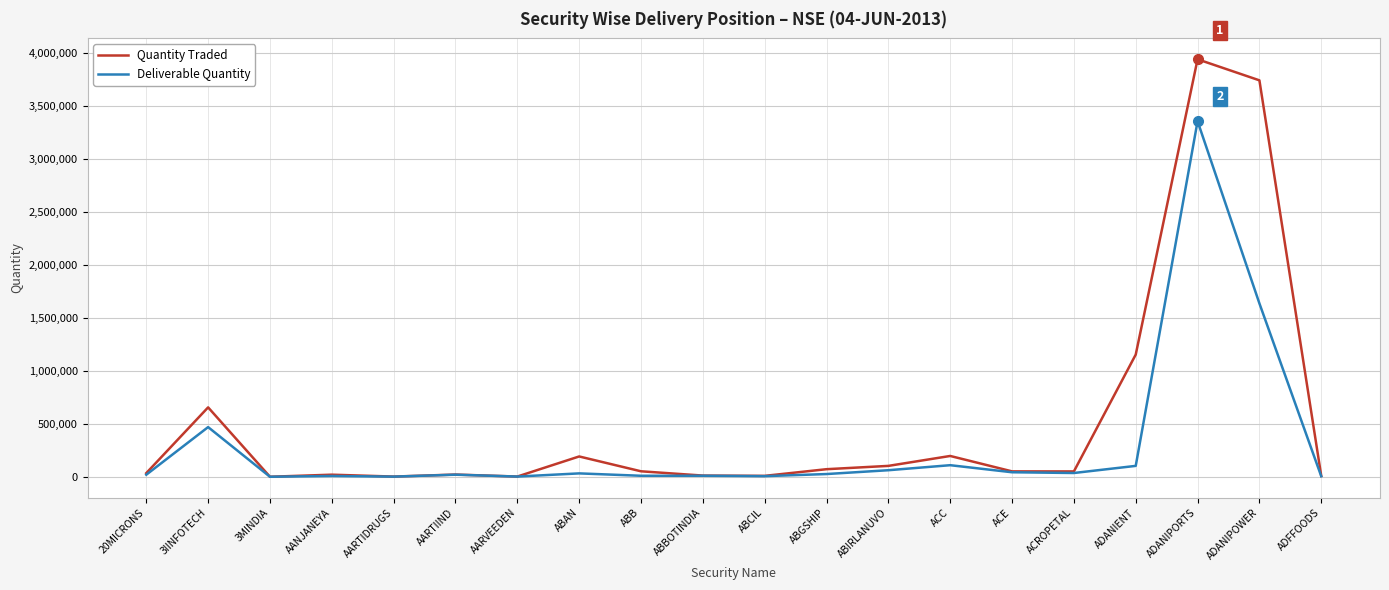

How many series are shown in this chart?

2